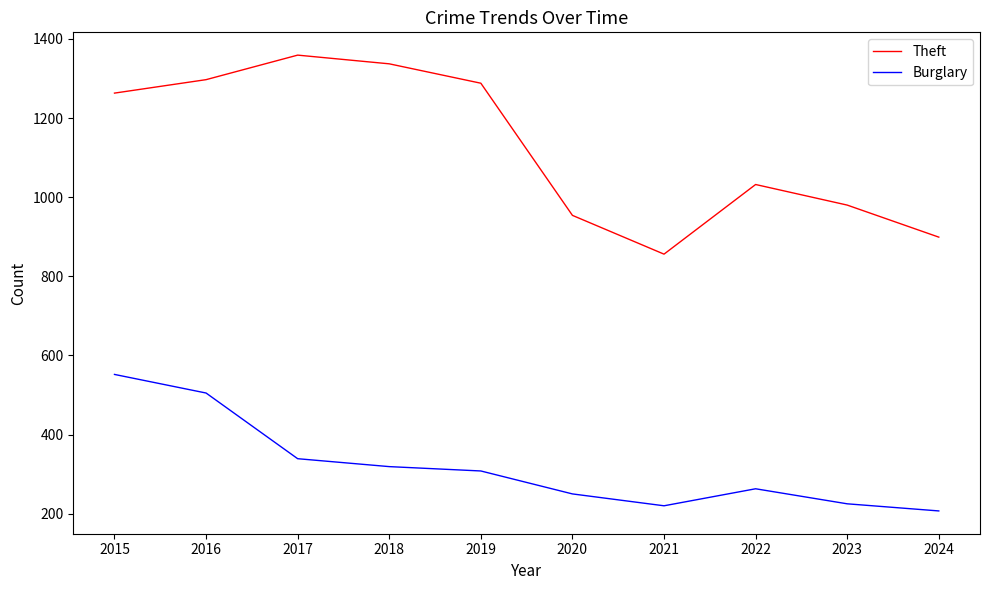

What value does the Burglary series have at 2017, to the nearest 5?

340